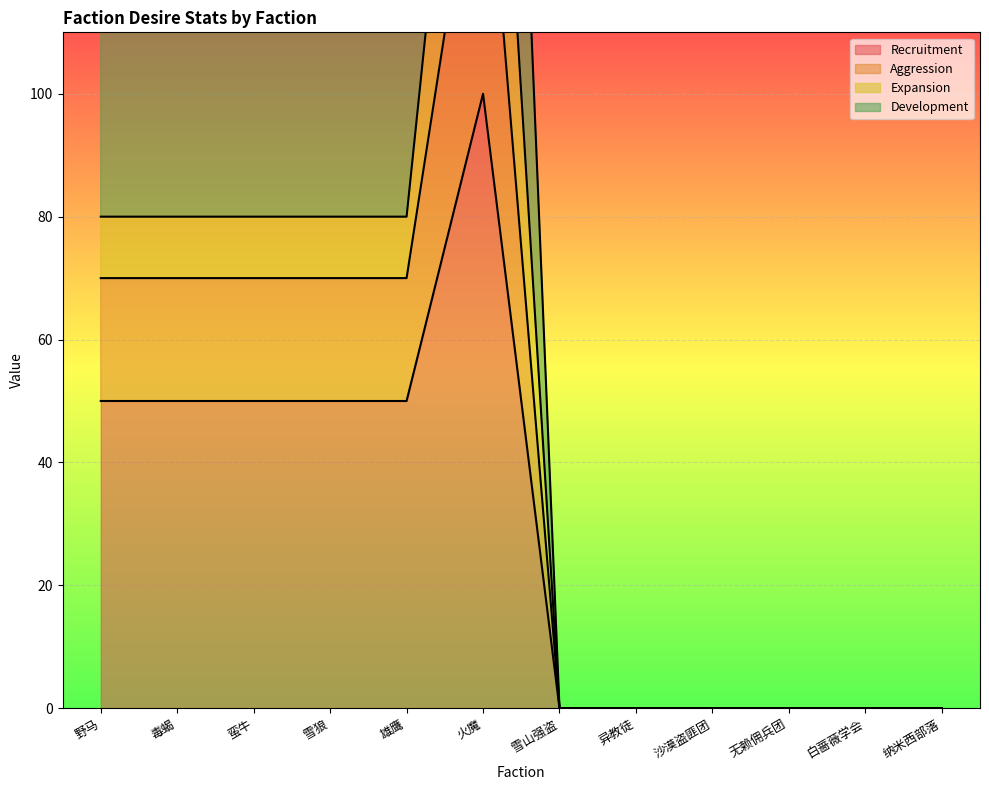

The Recruitment series shows -36 at 纳米西部落. True or false?

False